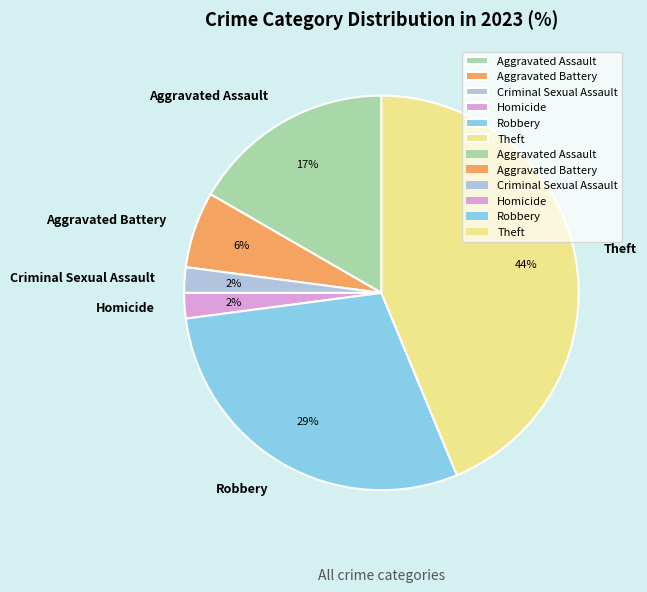

Is it true that Homicide is 2% of the pie?

True